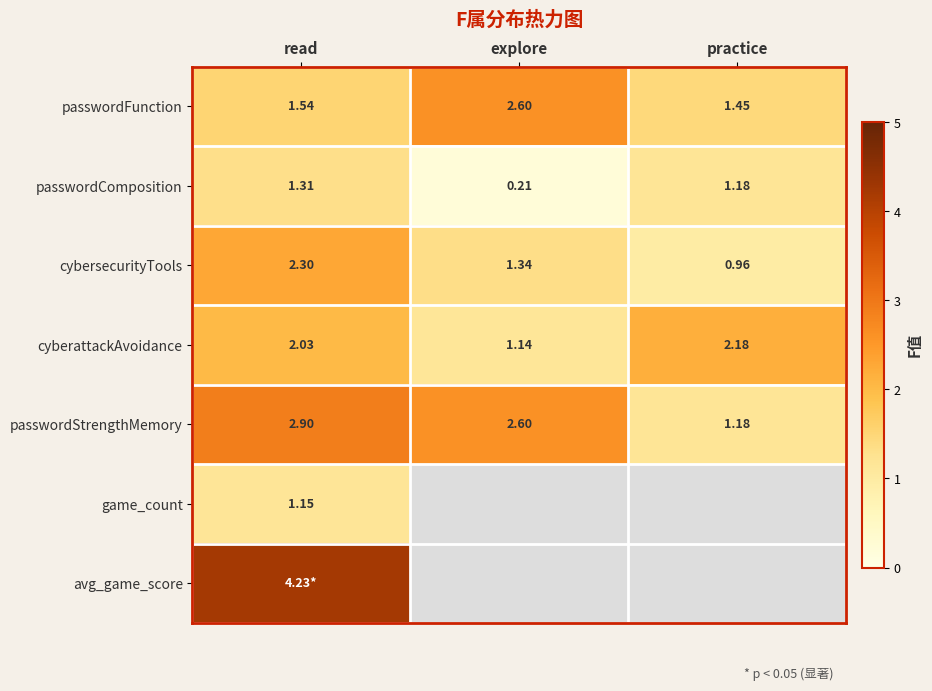

Where is cybersecurityTools nearest to the value 1?

practice